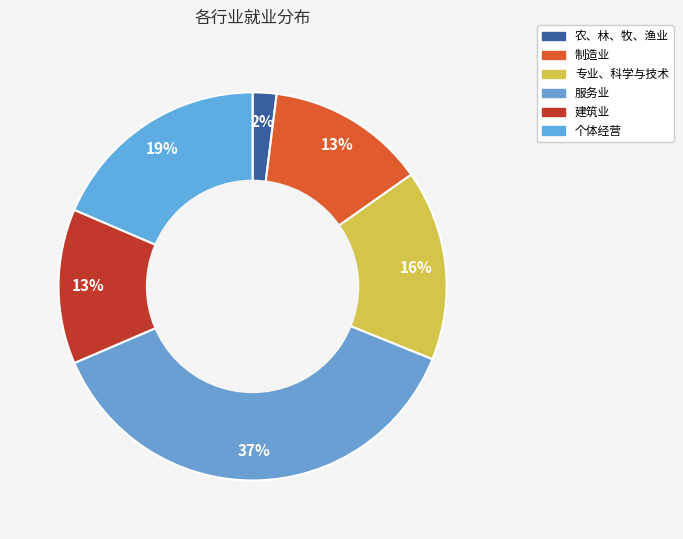

Count the number of slices in the pie.

6